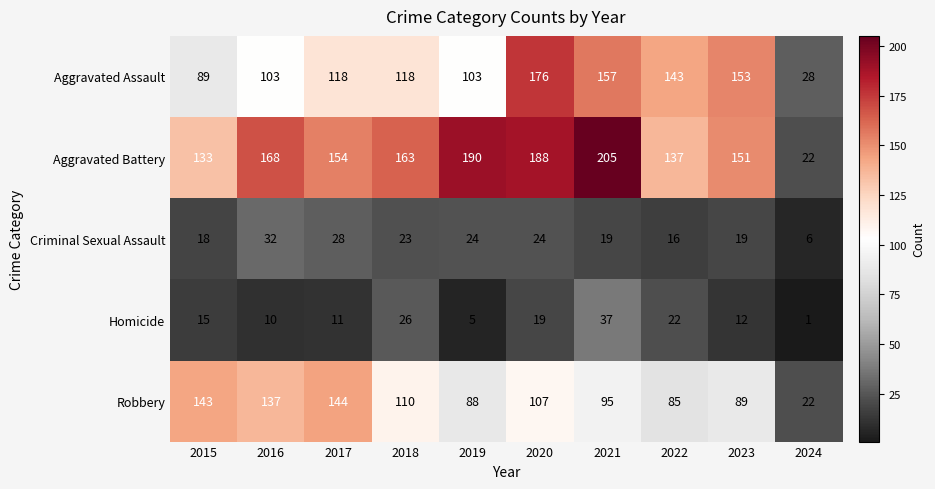

Which series has the largest range (max minus min)?

Aggravated Battery